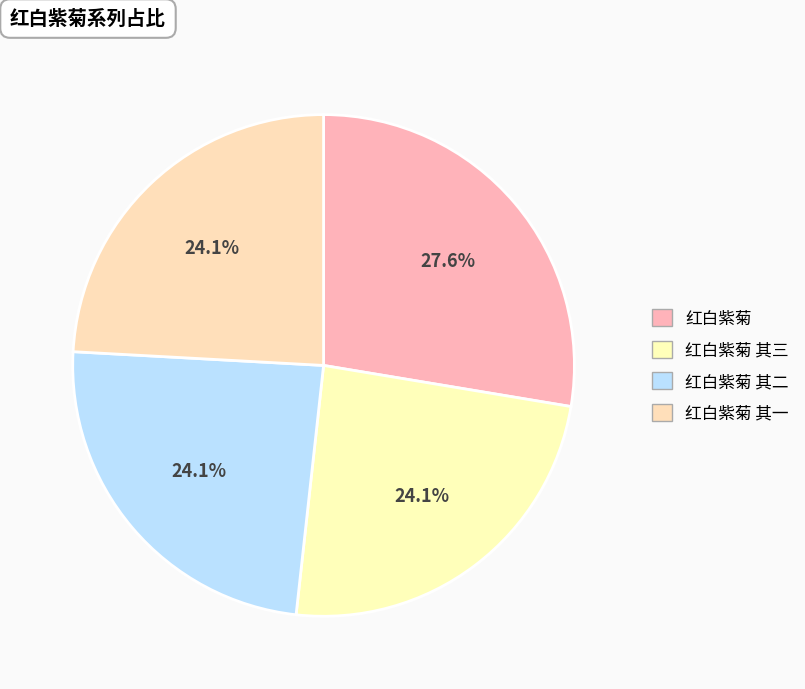

What is the smallest slice in the pie chart?

红白紫菊 其一